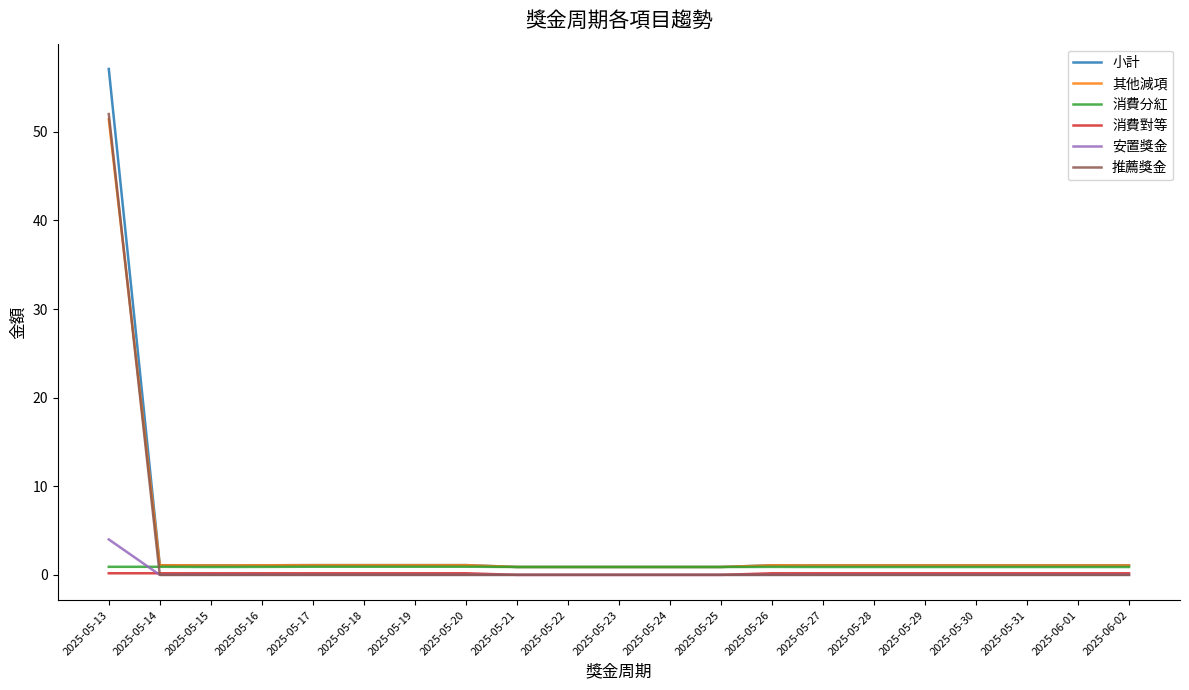

True or false: 消費分紅 has a value of 0.9 at 2025-05-28.

True